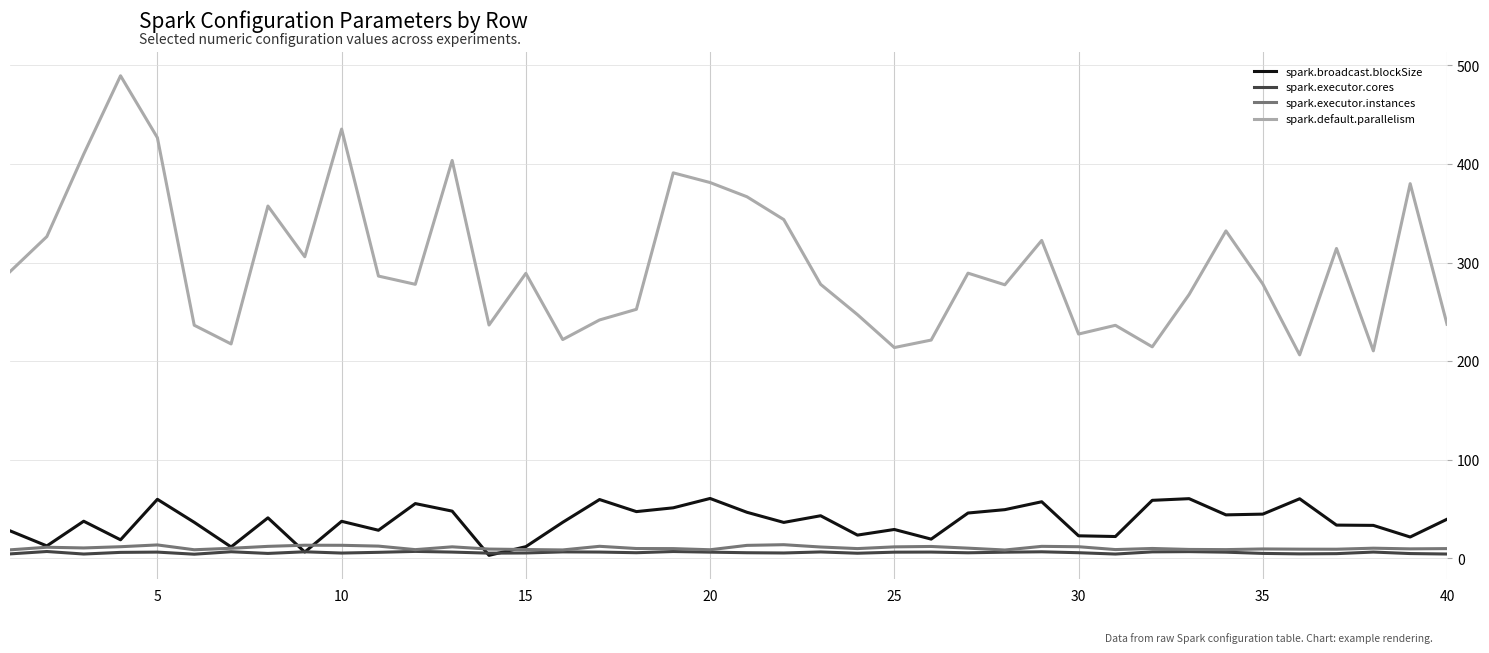

True or false: spark.executor.instances and spark.default.parallelism intersect in this chart.

False